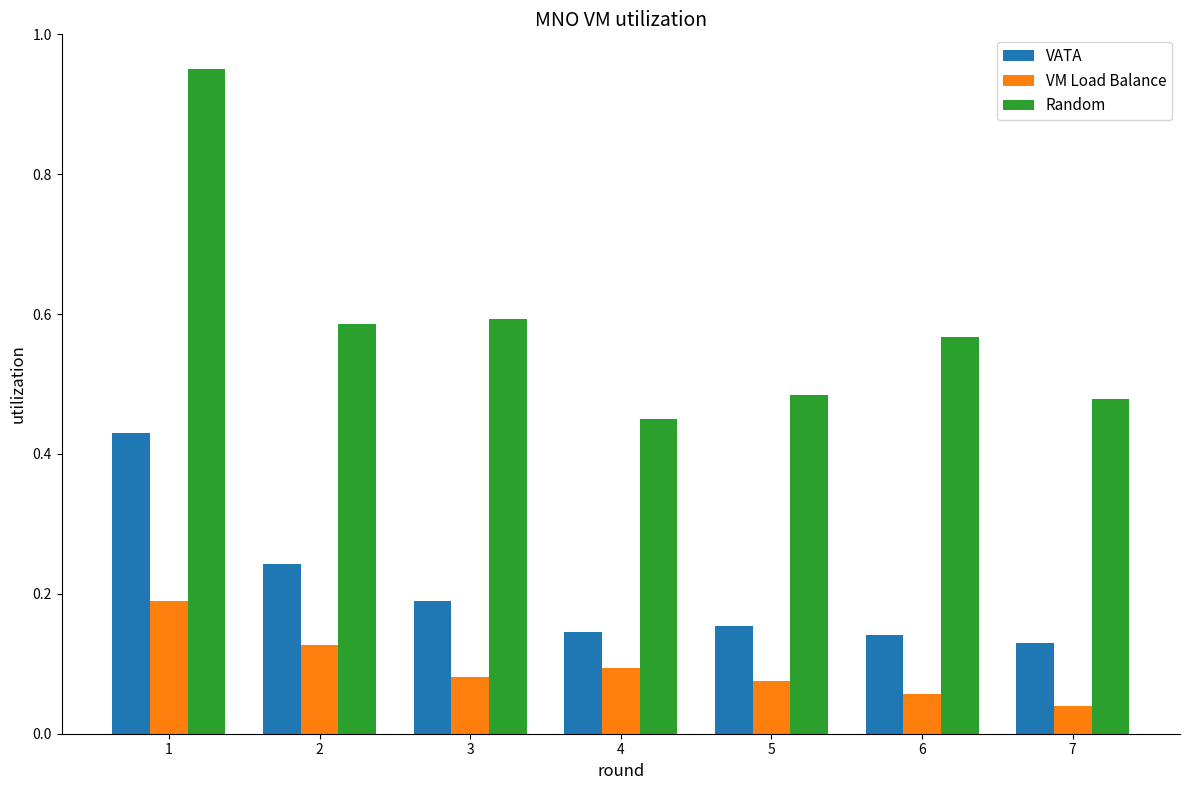

Between 3 and 6, which series saw the biggest shift?

VATA